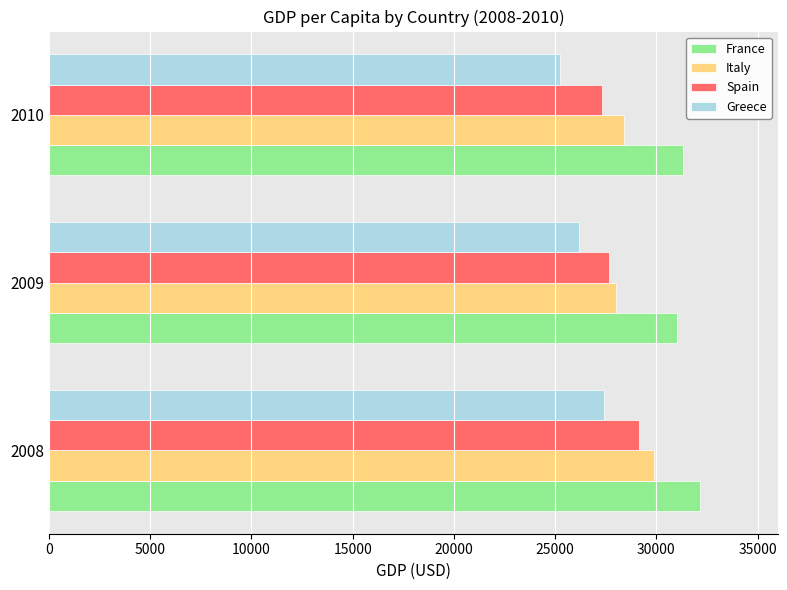

Where is France nearest to the value 31592?

2010